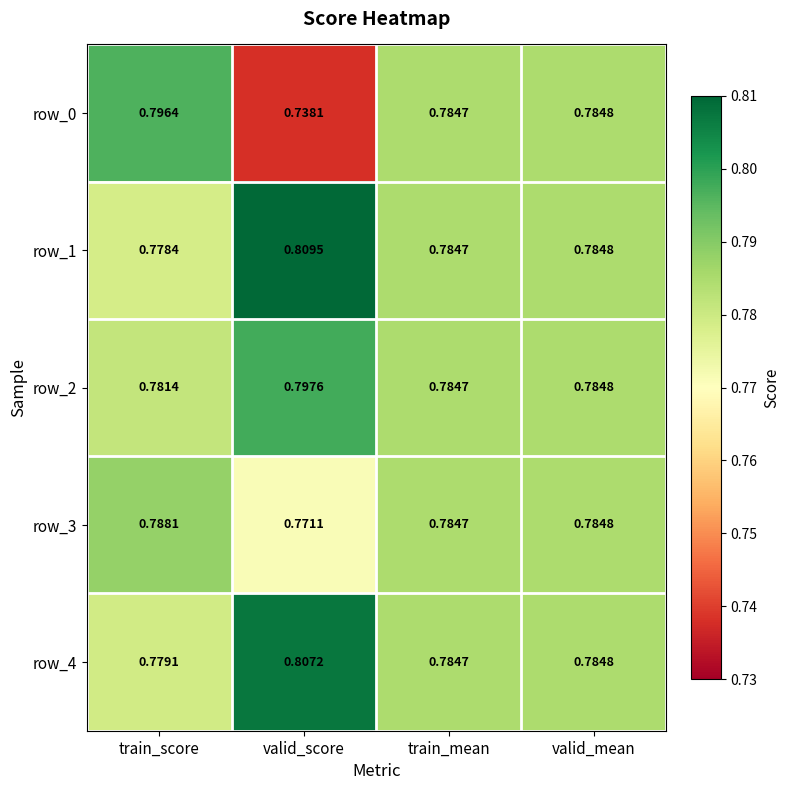

How many categories are shown in the chart?

4